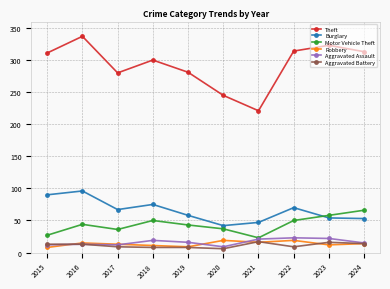

In Burglary, how many points are higher than both neighbors (excluding endpoints)?

3